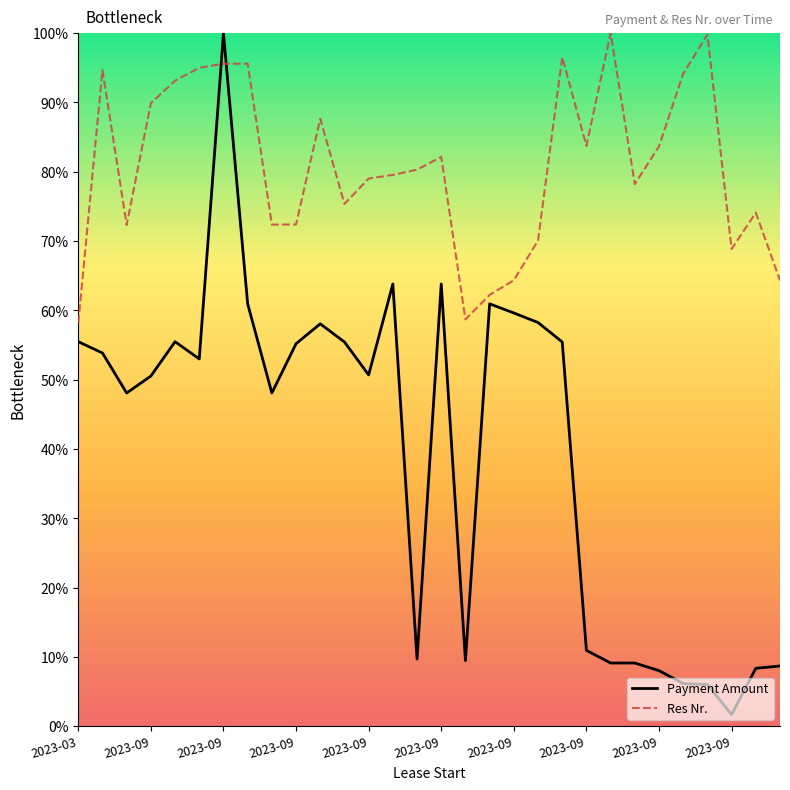

What is the minimum value for Res Nr.?

58.2